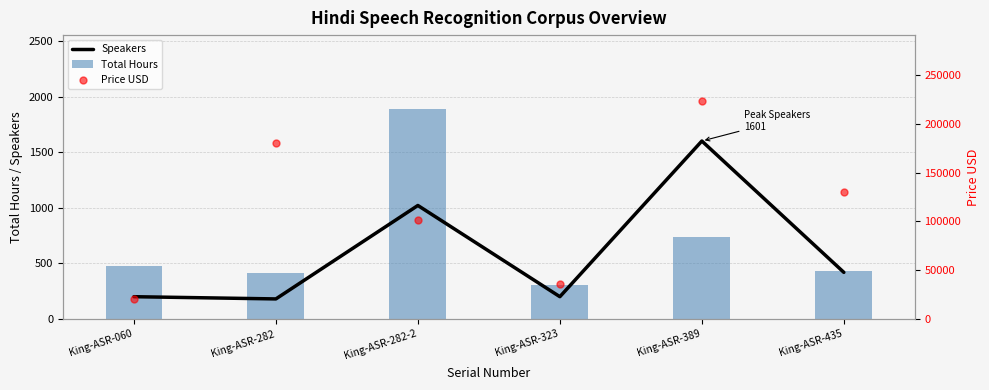

Which series contains the lowest Y value?

Speakers